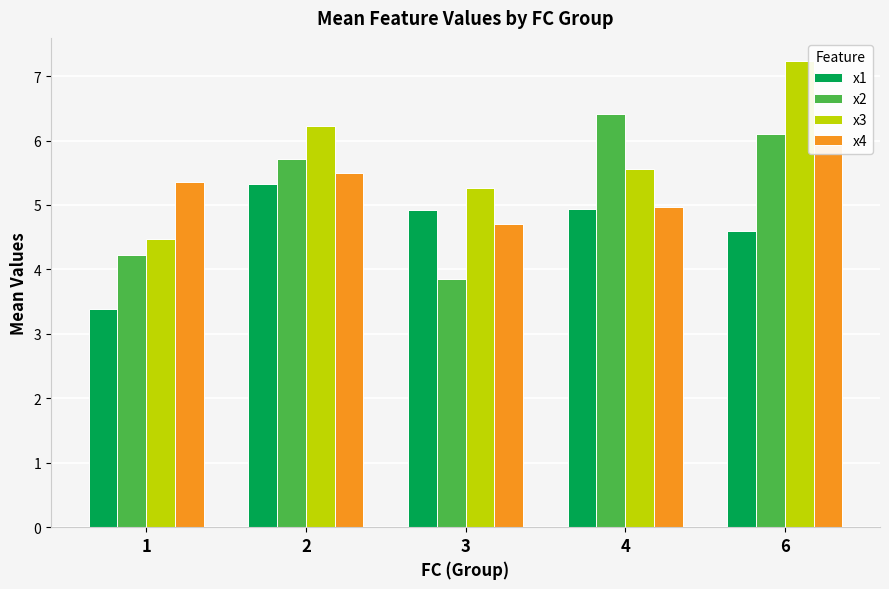

What is the value of the x2 bar at the 5th from the left?

6.1